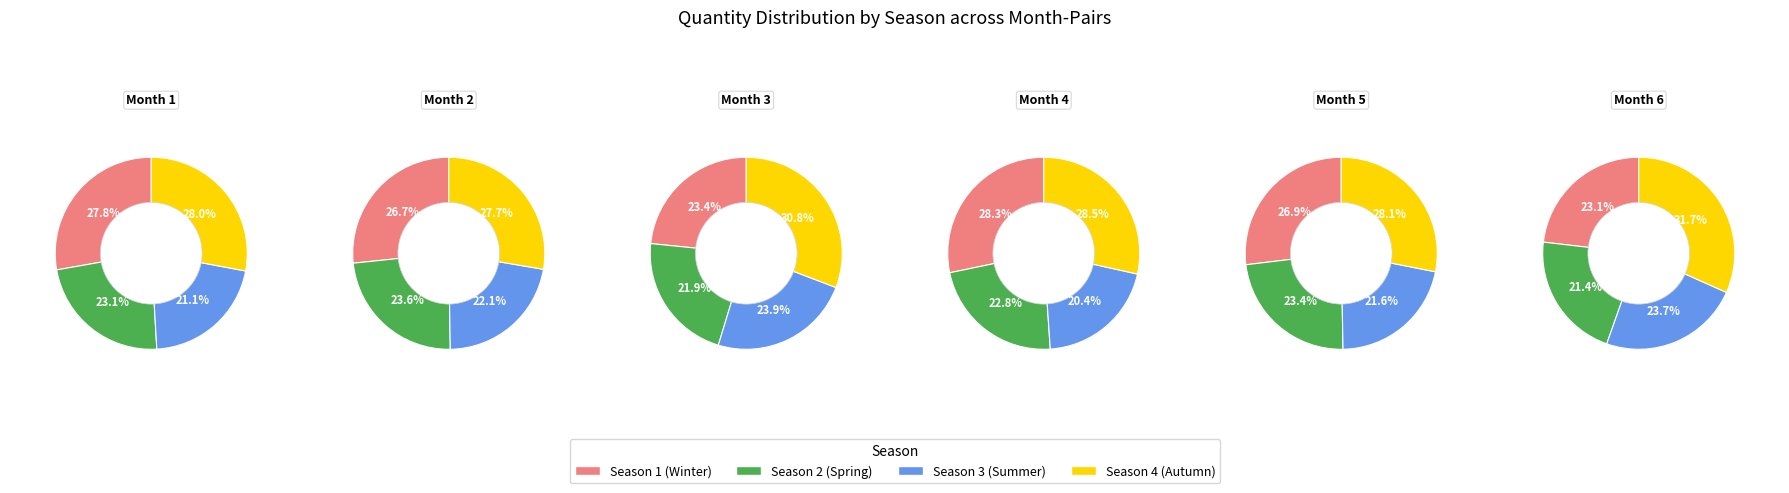

The 2 slice represents 13% of the pie. True or false?

False